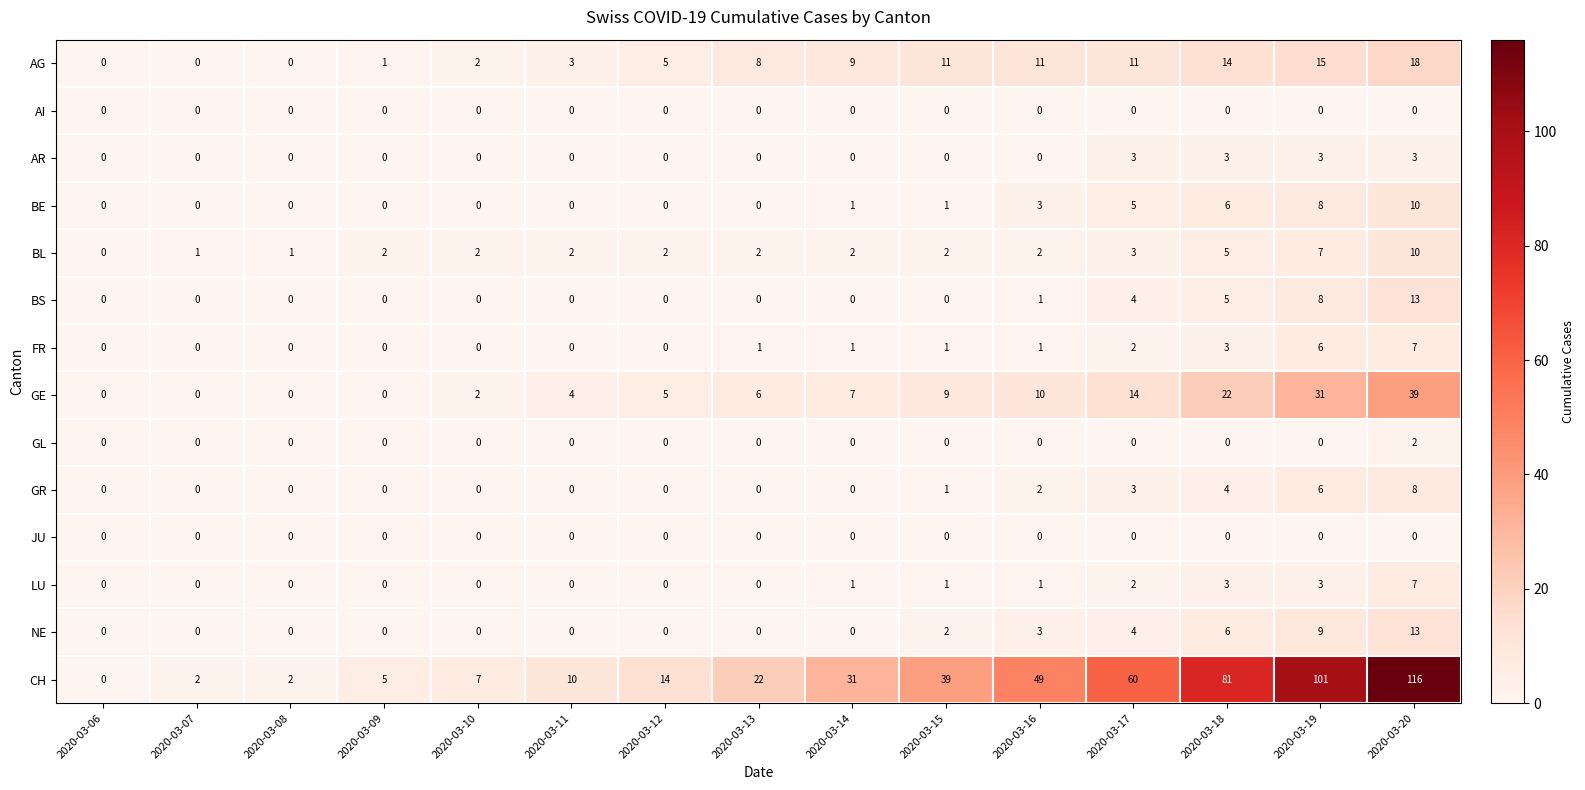

What is the sum of all LU values?

18